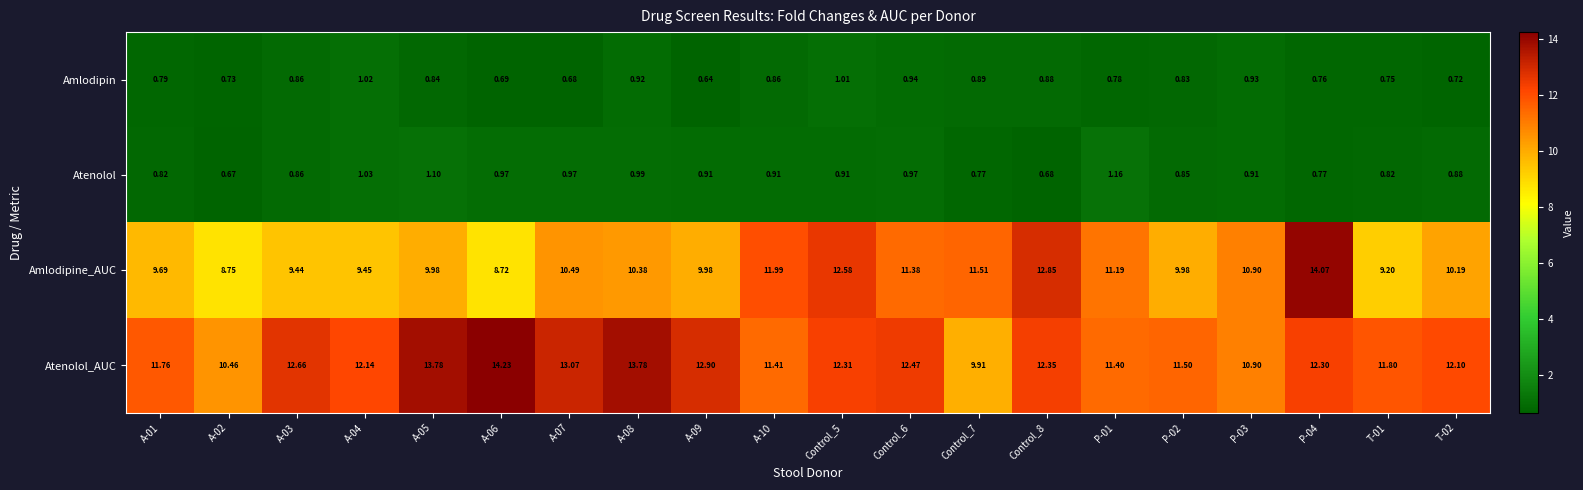

At how many categories does at least one series exceed 8?

20